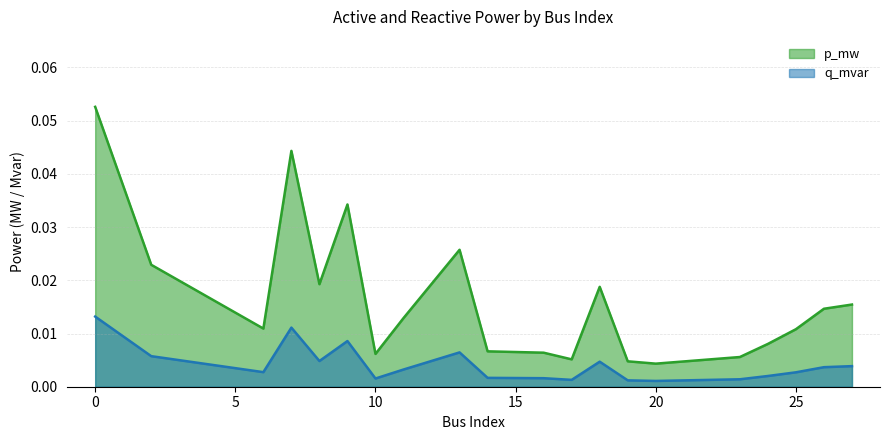

In q_mvar, how many points are lower than both neighbors (excluding endpoints)?

5